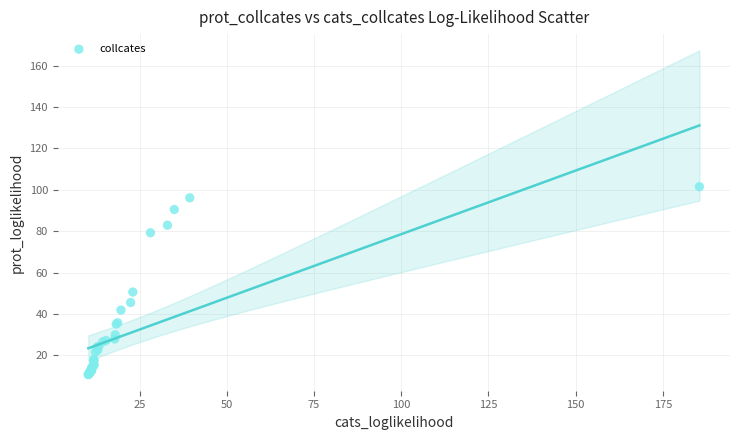

What Y value in the scatter plot is closest to 56?

50.6